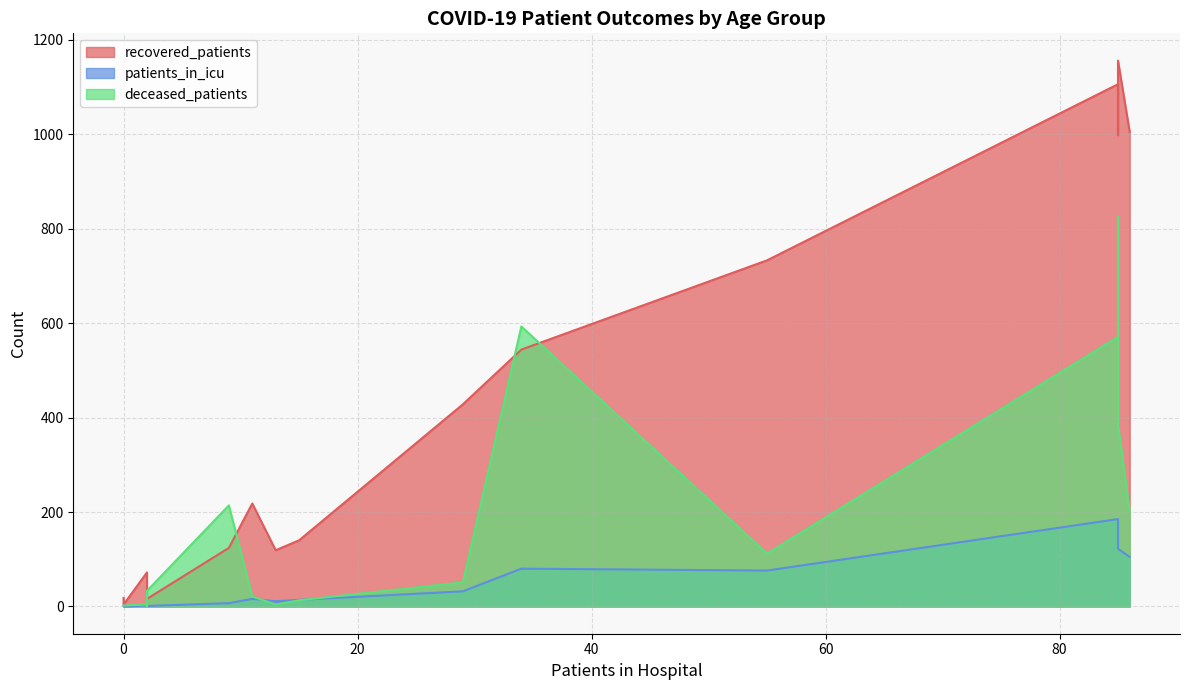

List the series in order of their peak value, lowest first.

patients_in_icu, deceased_patients, recovered_patients